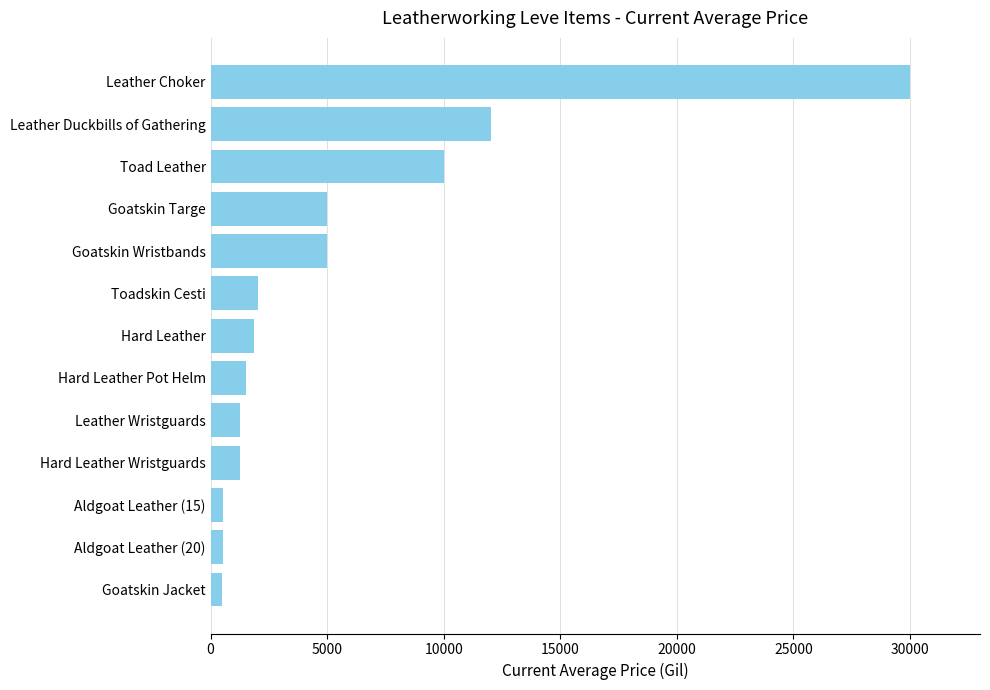

What is the difference between the maximum and minimum values?

29500.0